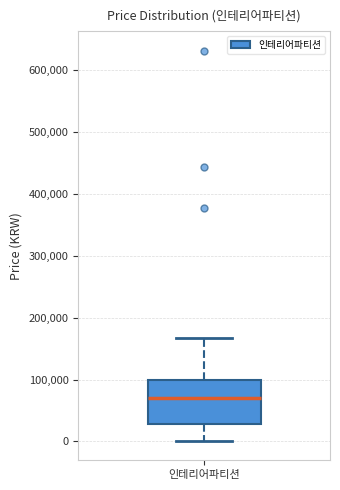

Where does the lower whisker of the box for 인테리어파티션 end on the y-axis? The values are not printed on the chart, so give them approximately, as read against the axis.

0